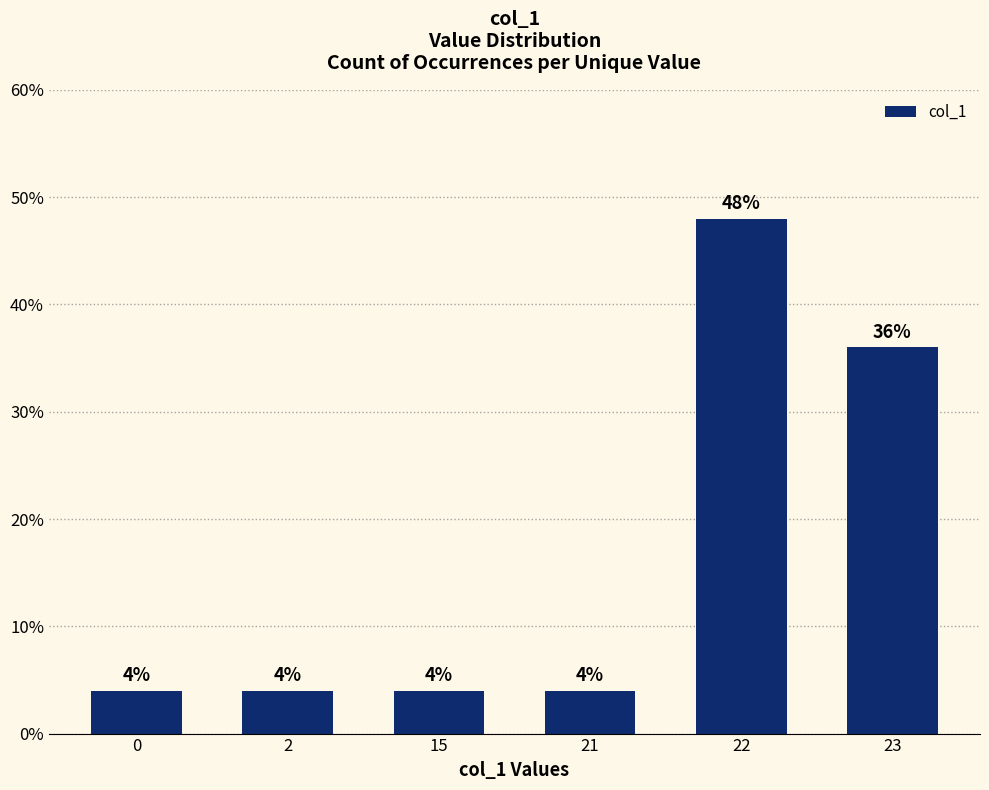

What is the change in value from 21 to 22?

+44